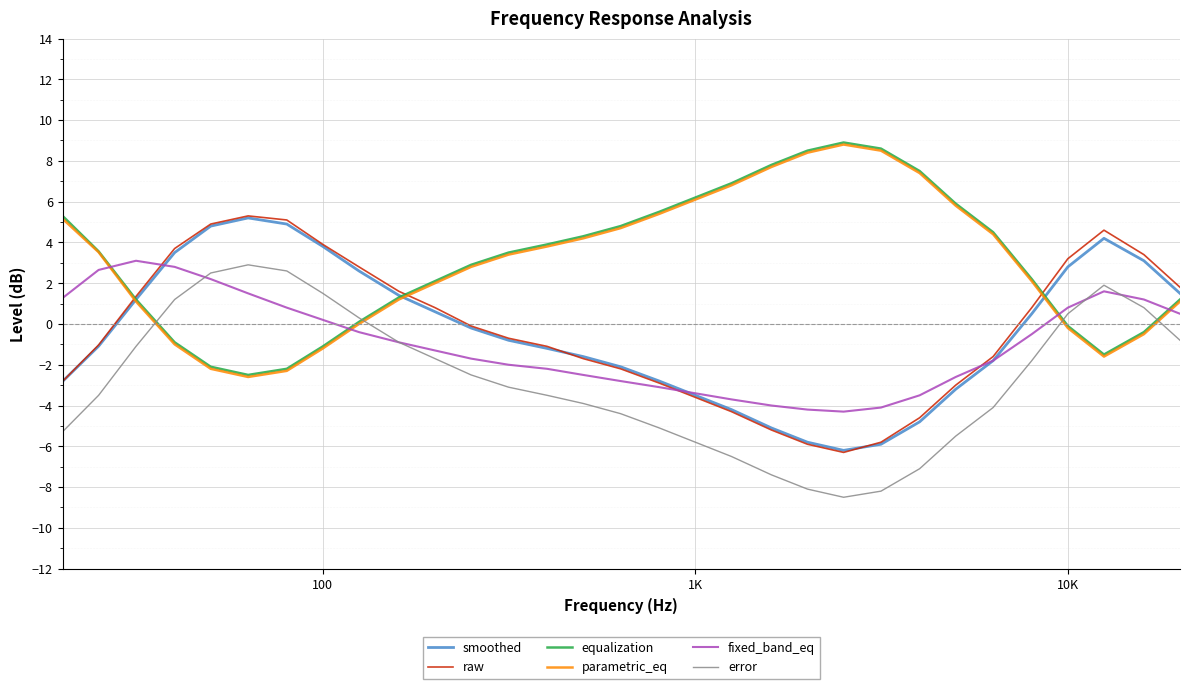

True or false: smoothed and error cross at least once.

False